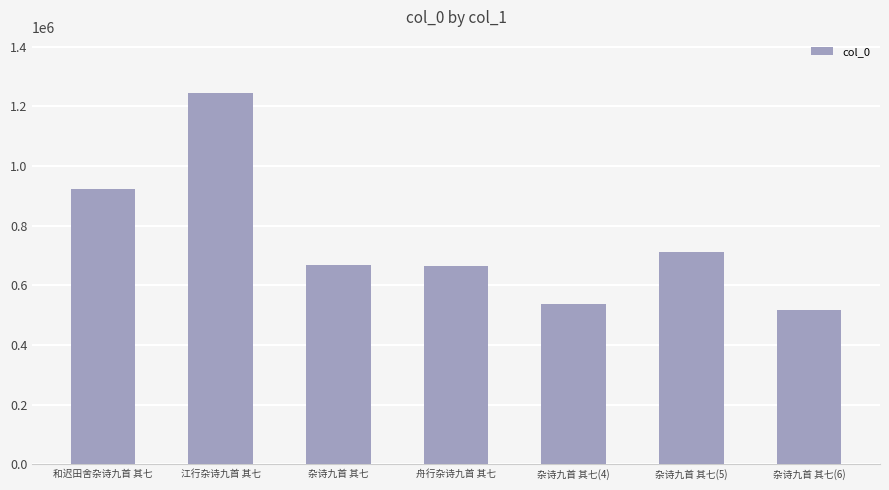

What is the maximum value shown in the chart?

1246535